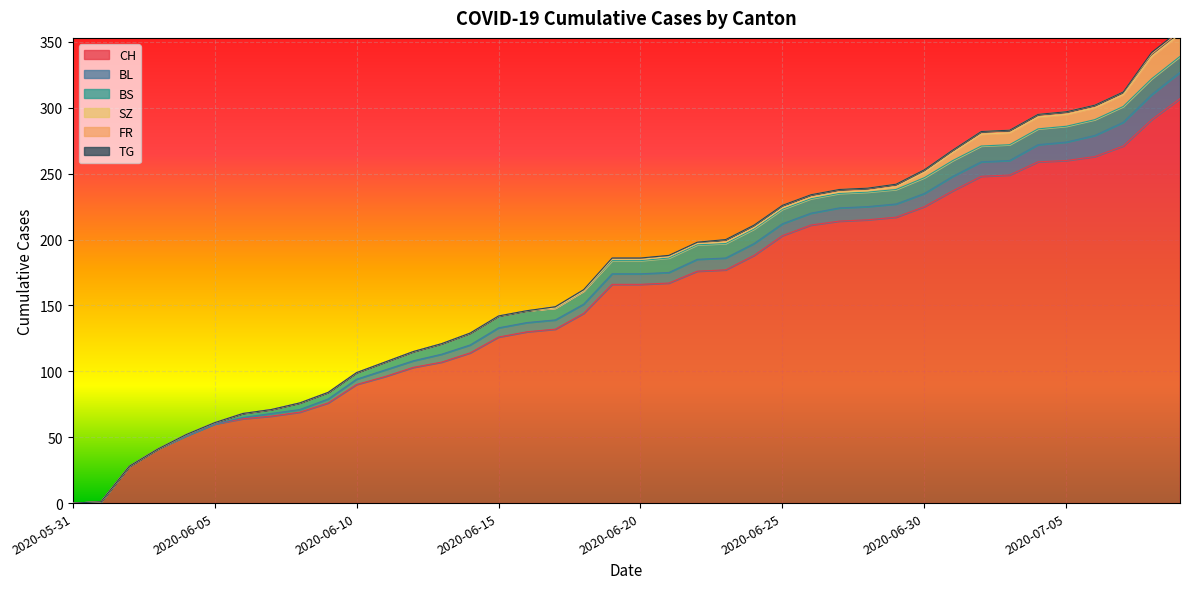

True or false: BL has more than 1 points higher than both neighbors.

False